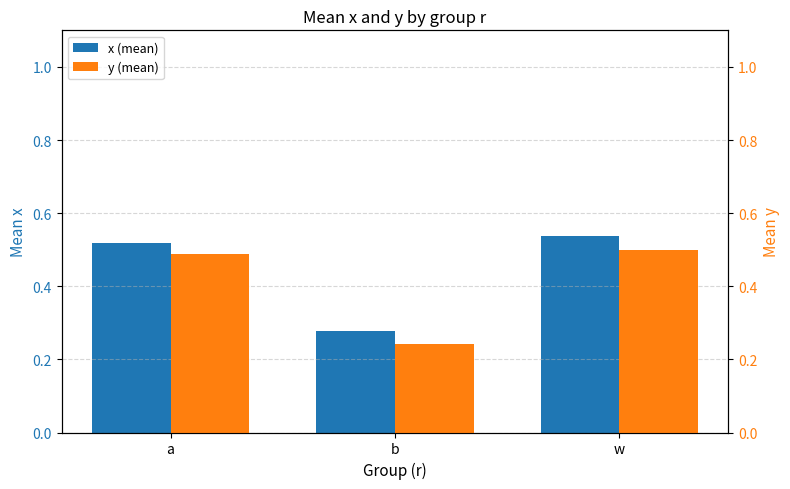

Rank the series by their average value, from highest to lowest.

x (mean), y (mean)